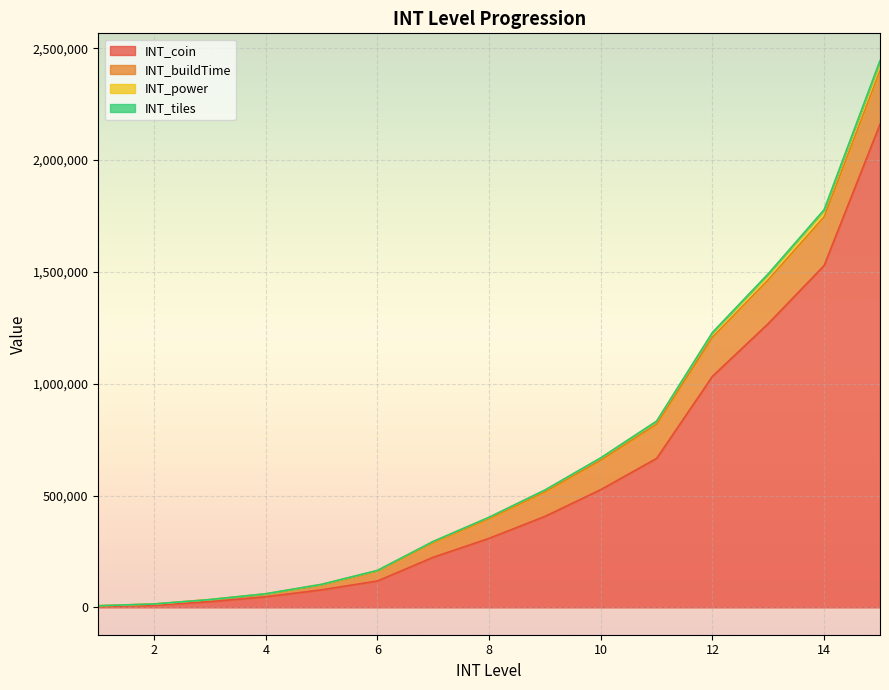

How many data points does each series have?

15